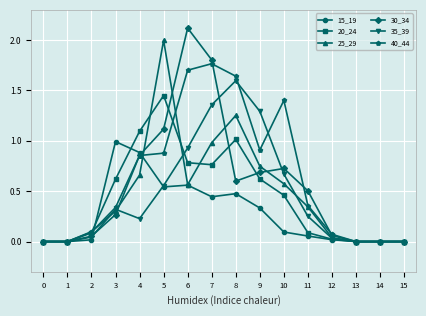

At which category is the sum across all series the highest?

7